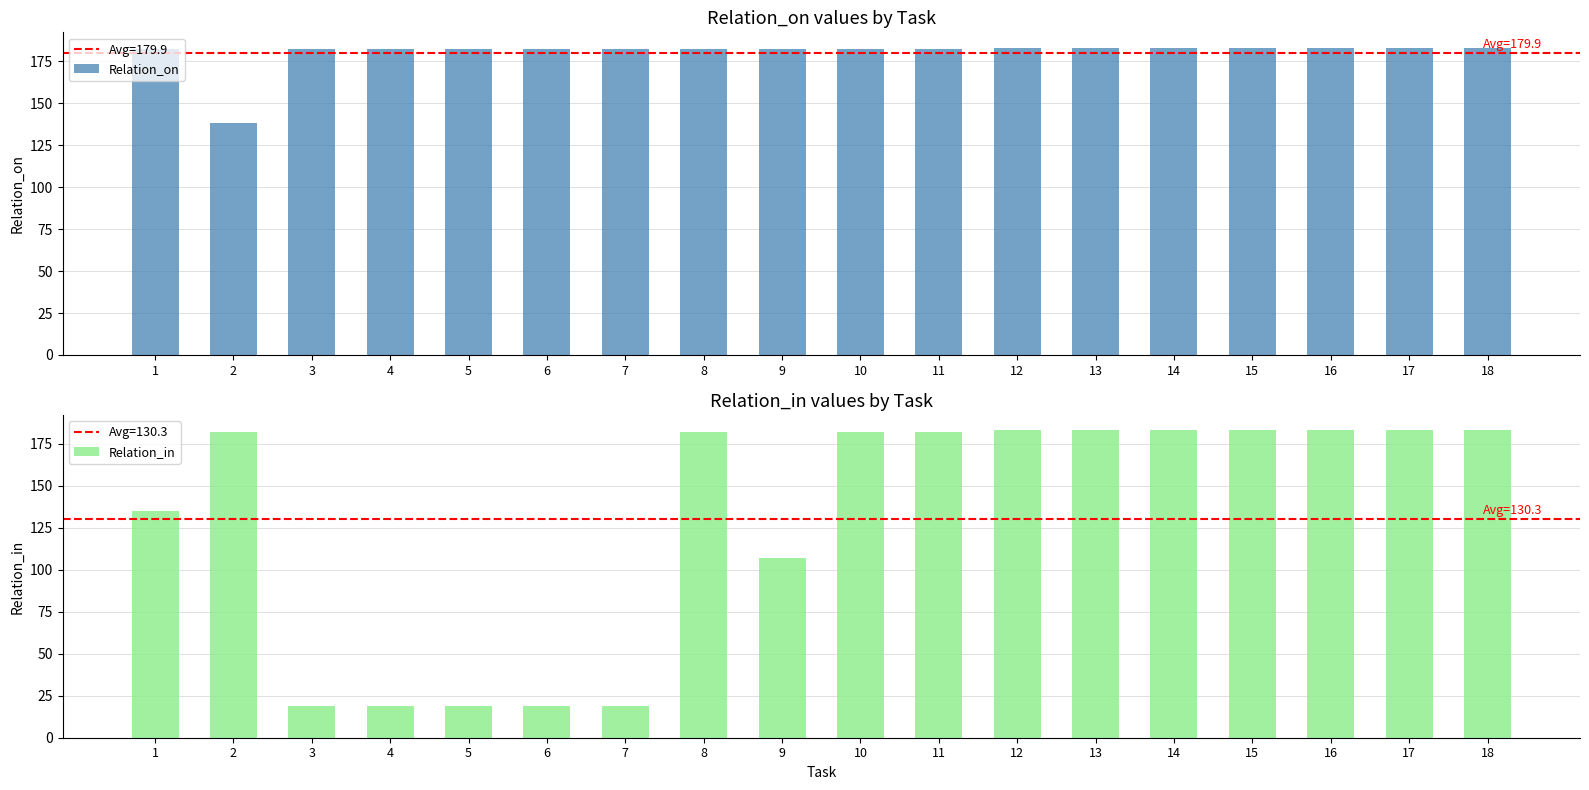

Reading left to right, transcribe all the data shown in this chart.

Relation_on: 182	138	182	182	182	182	182	182	182	182	182	183	183	183	183	183	183	183
Relation_in: 135	182	19	19	19	19	19	182	107	182	182	183	183	183	183	183	183	183